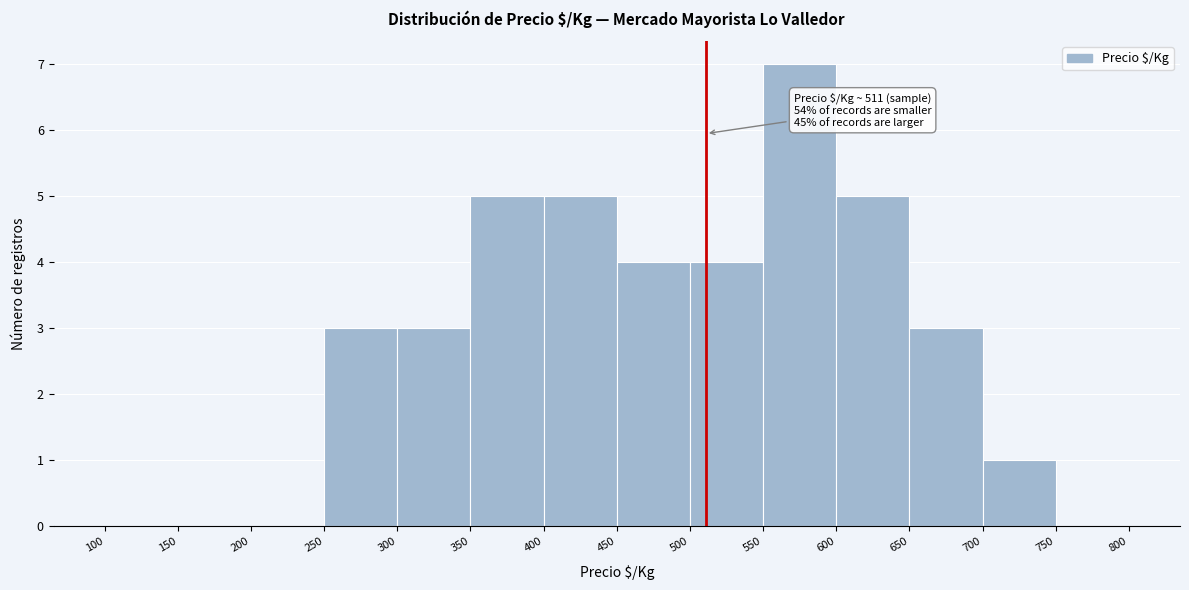

Which range on the x-axis has the tallest bar?

550 to 600